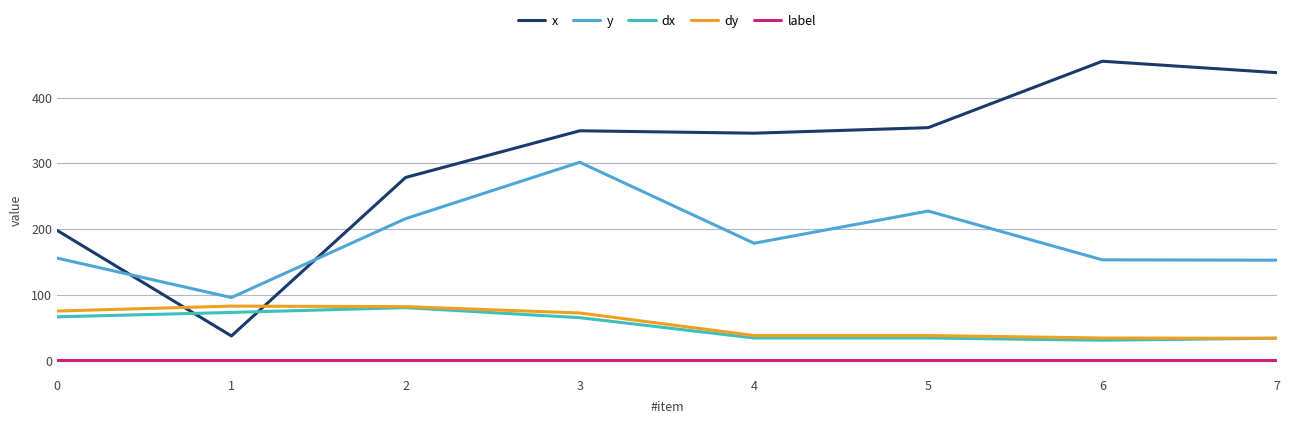

Count the number of data series in this chart.

5